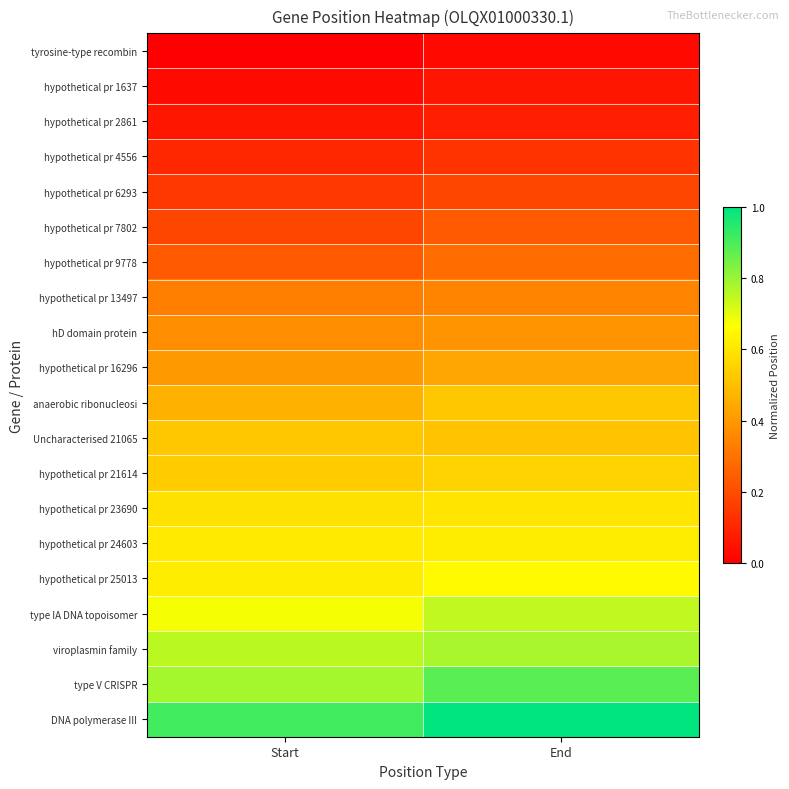

What is the total value across all series at End?

9.0